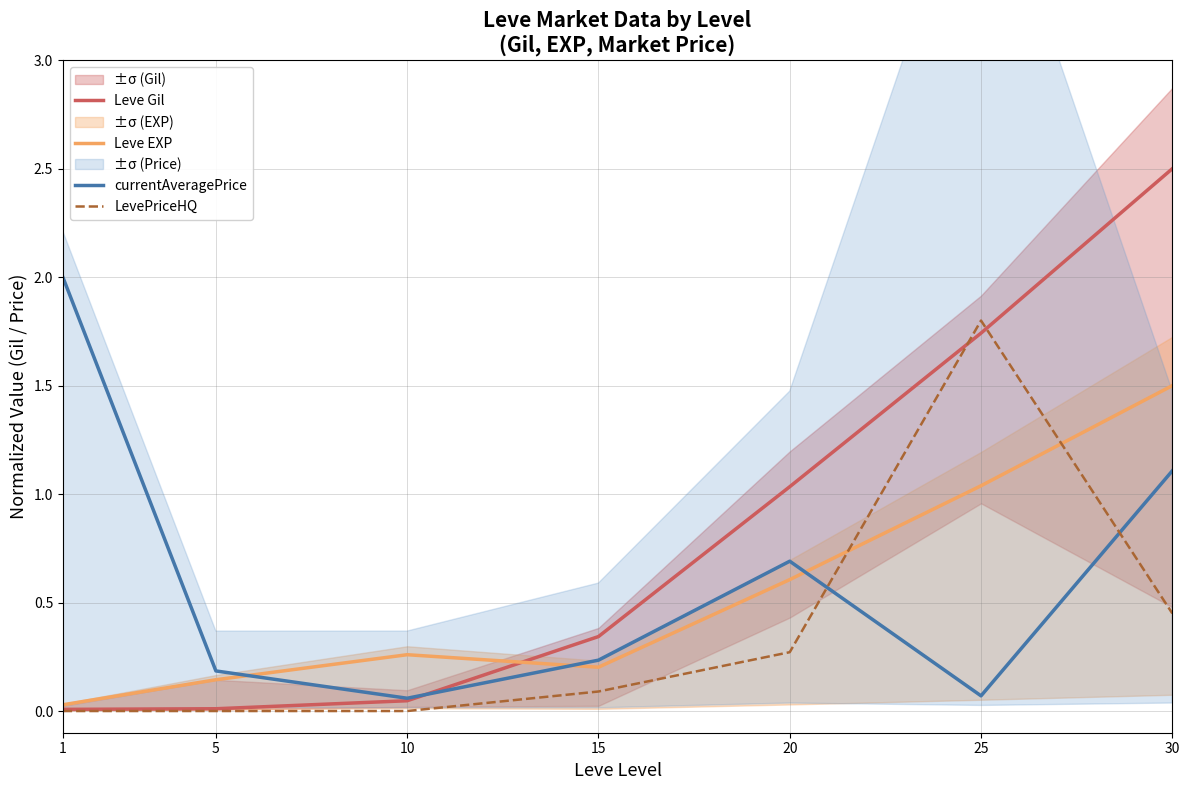

How many lines are shown in the chart?

4